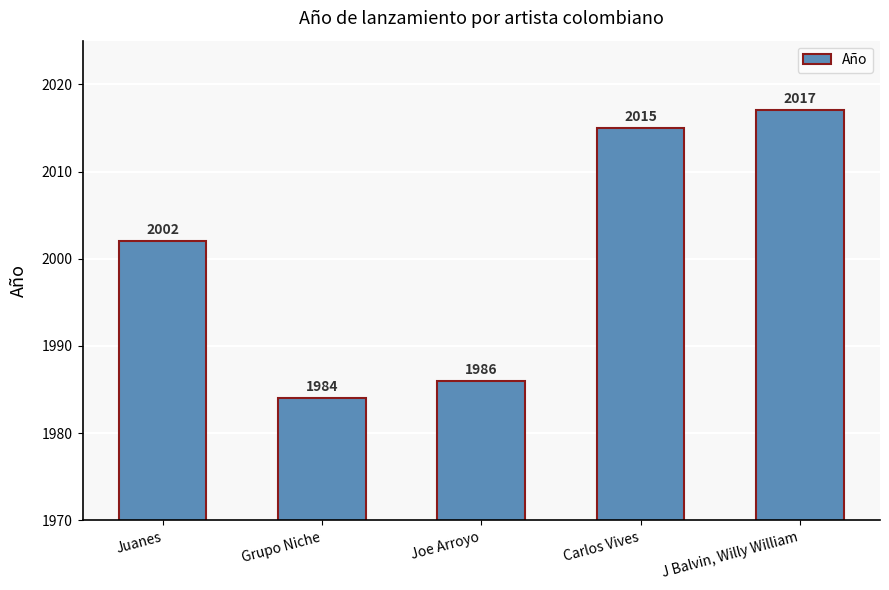

What is the value of the 1st bar from the left?

2002